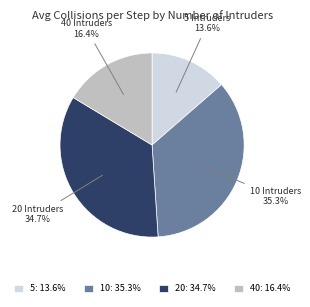

How much of the chart is everything except 20: 34.7%?

65.3%